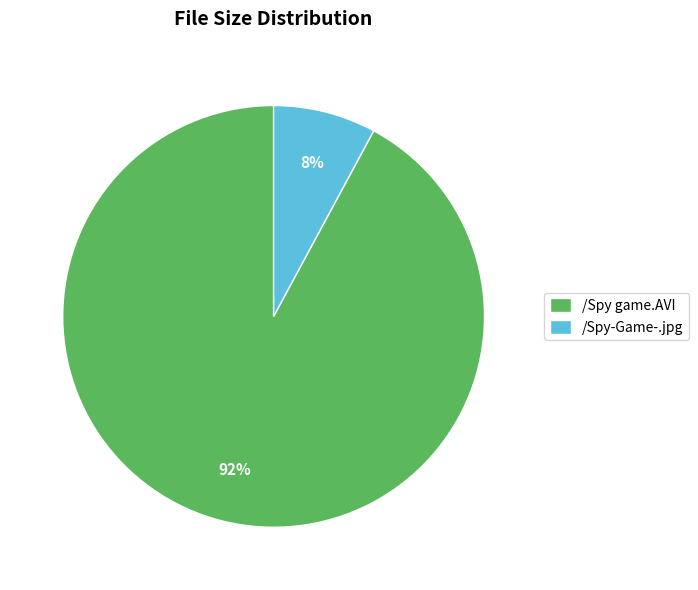

How many slices are in this pie chart?

2